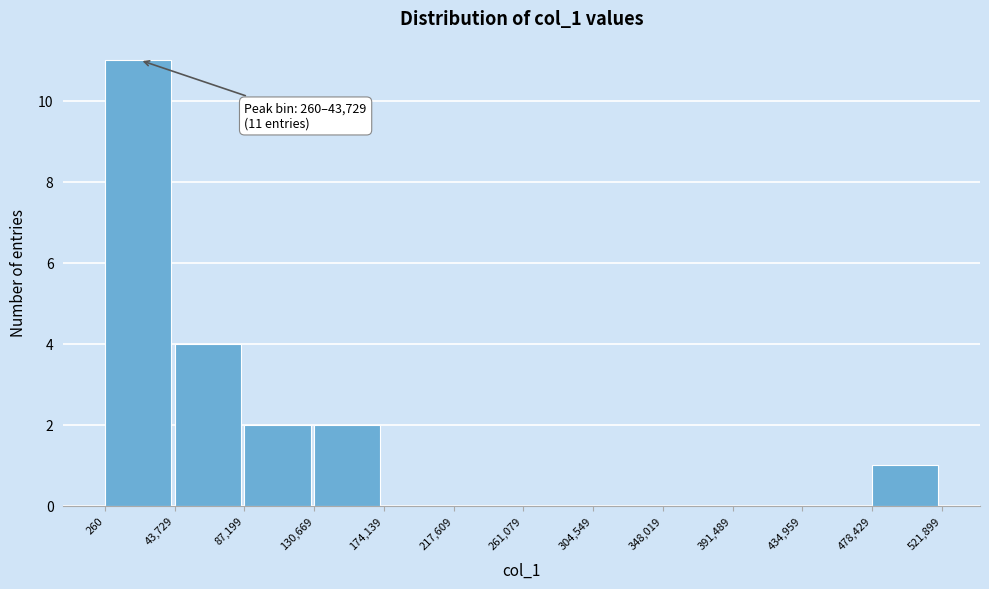

Which range on the x-axis has the tallest bar?

260 to 43,729